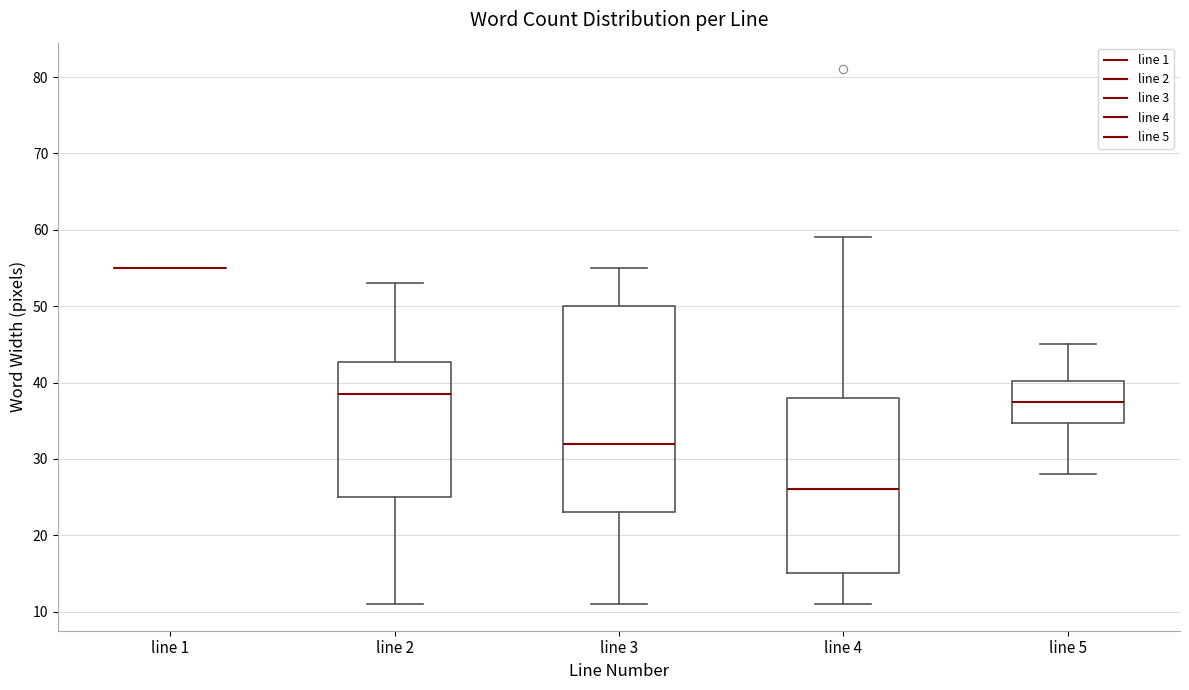

Where does the median line of the box for line 2 sit on the y-axis? The values are not printed on the chart, so give them approximately, as read against the axis.

39